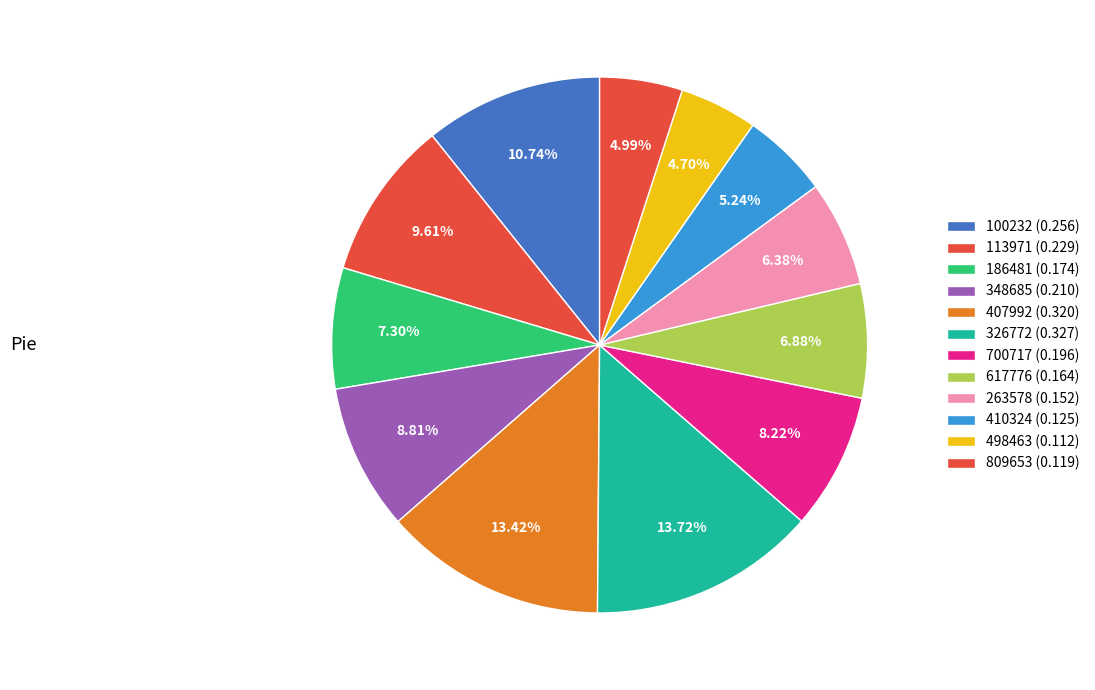

How many segments does this pie chart have?

12